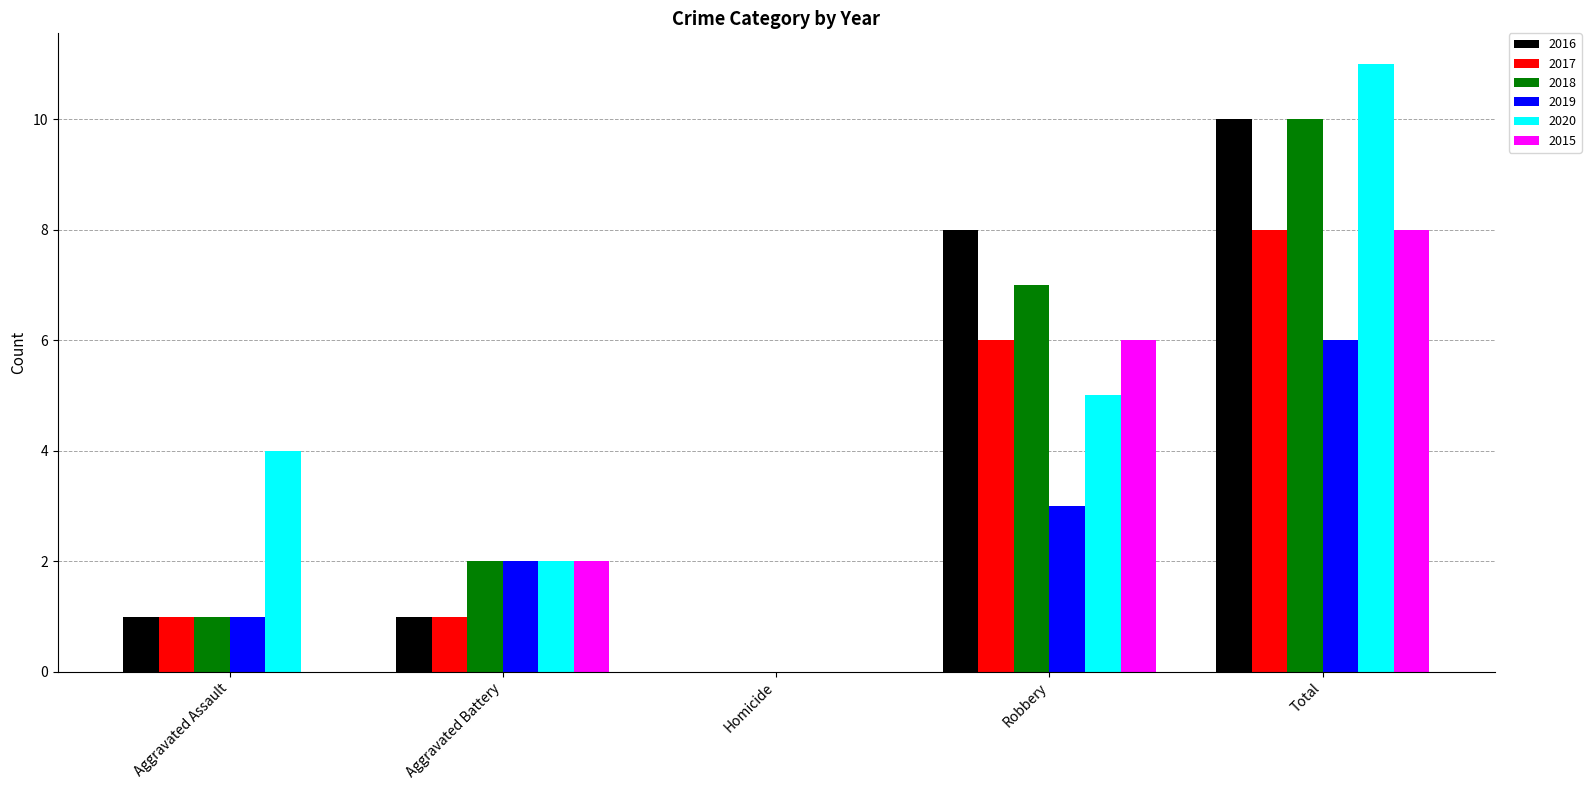

What is the highest value of the 2019 series?

6